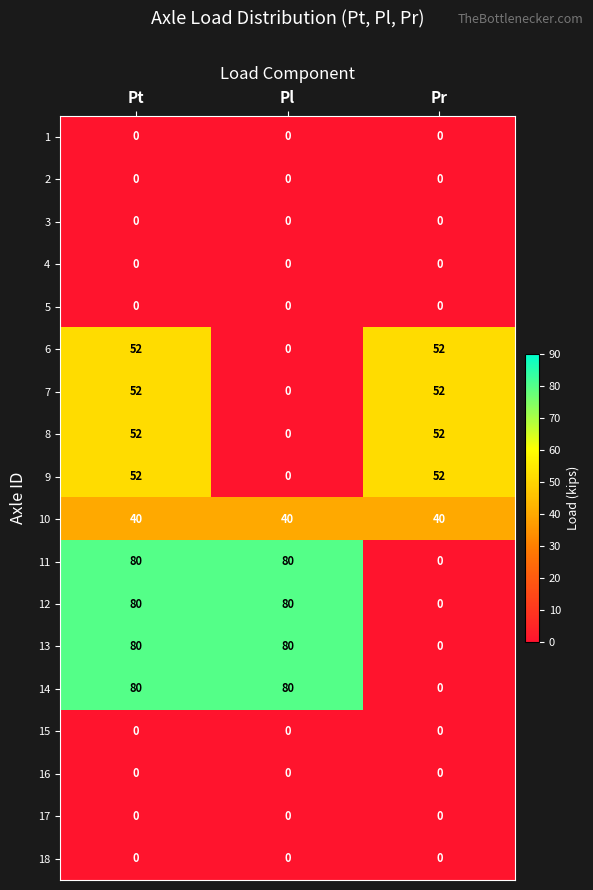

The value of 8 at Pl is 0. True or false?

True